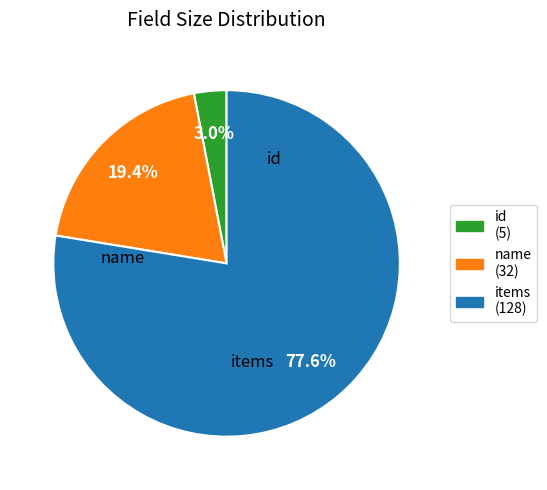

True or false: id accounts for 10% of the total.

False